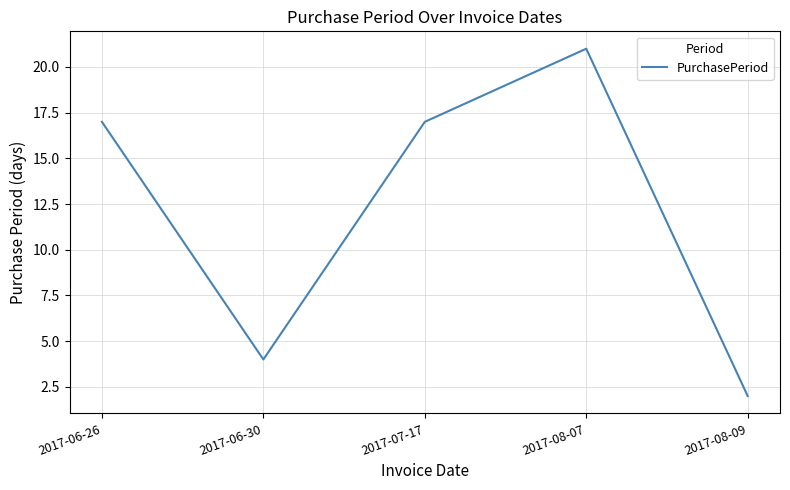

What is the difference between the second highest and second lowest values?

13